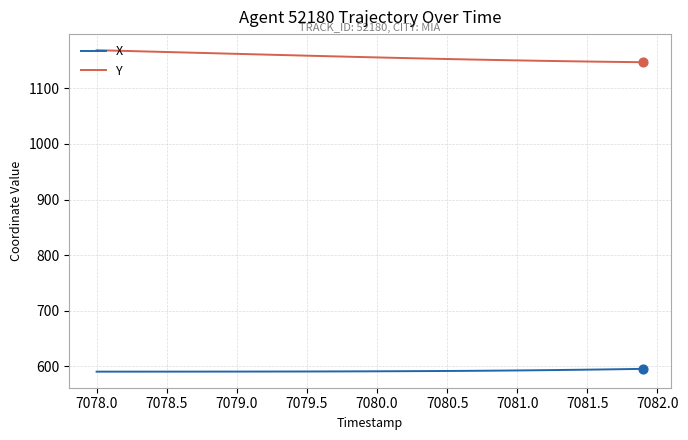

Which series has the largest total across all categories?

Y